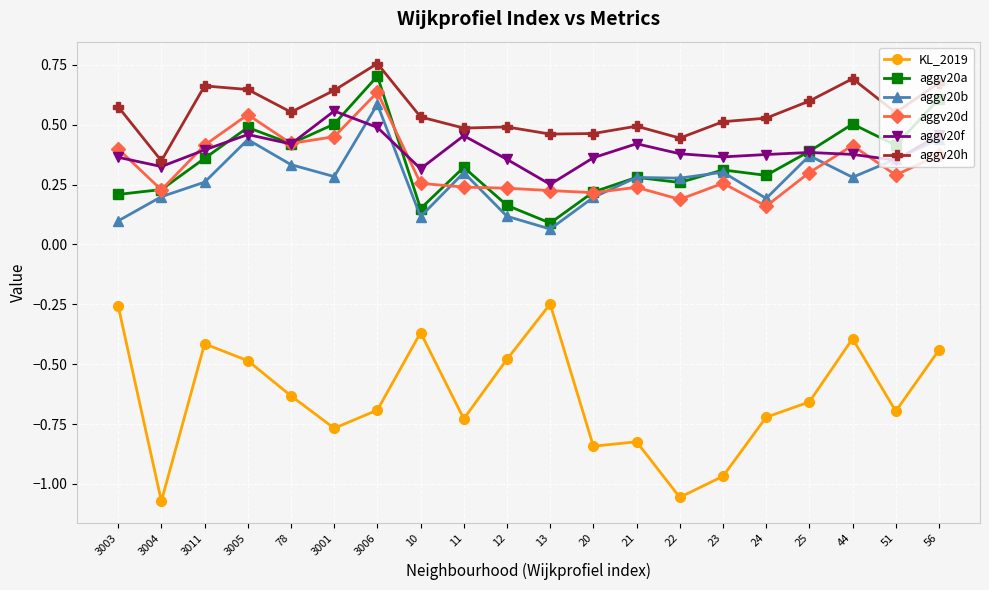

Rank the series by their maximum value, from highest to lowest.

aggv20h, aggv20a, aggv20d, aggv20b, aggv20f, KL_2019